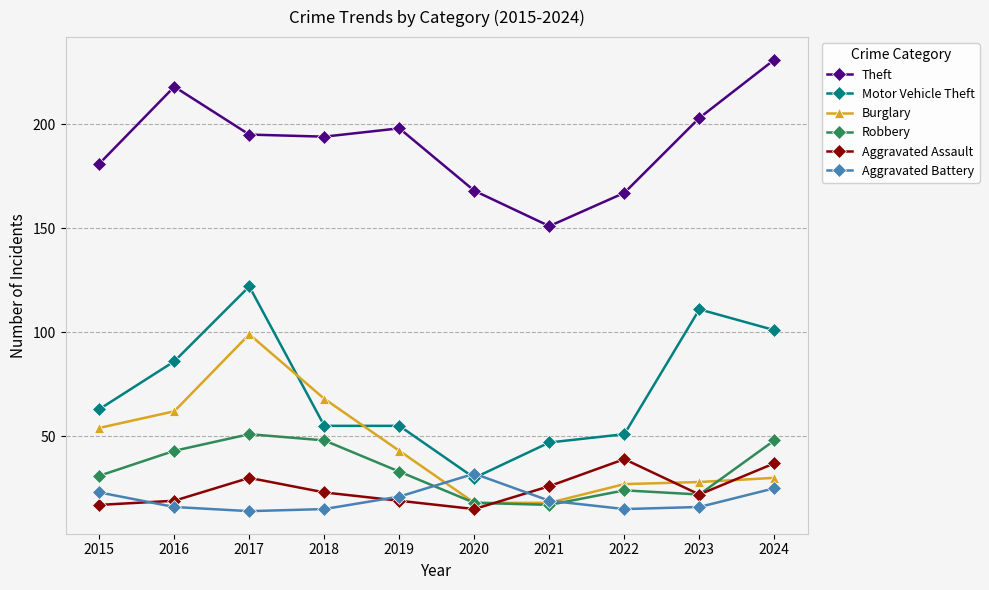

At which category does Aggravated Assault reach its first local peak?

2017